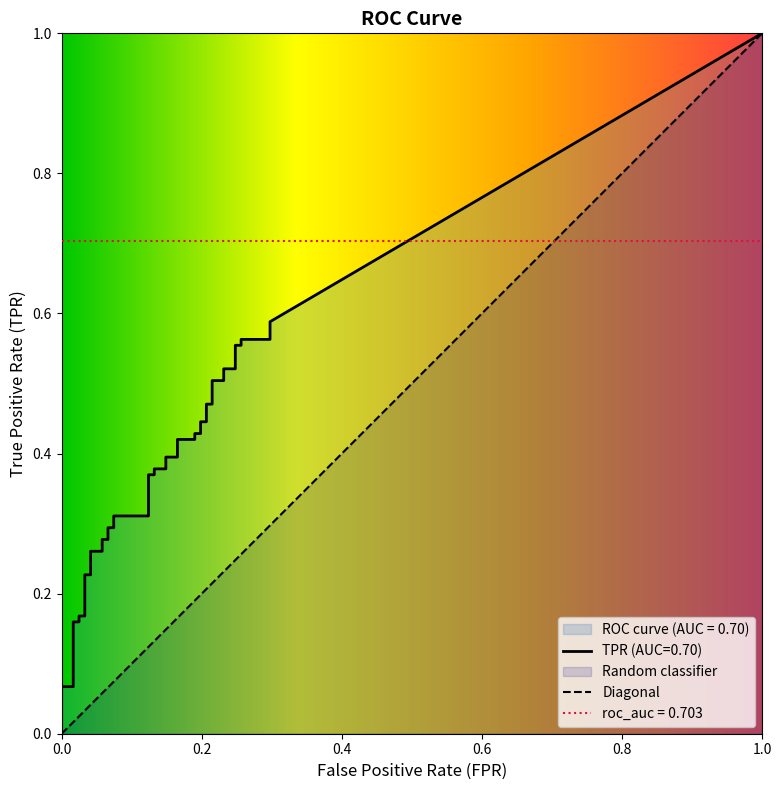

True or false: fpr has a value of 0.1 at 34.

False